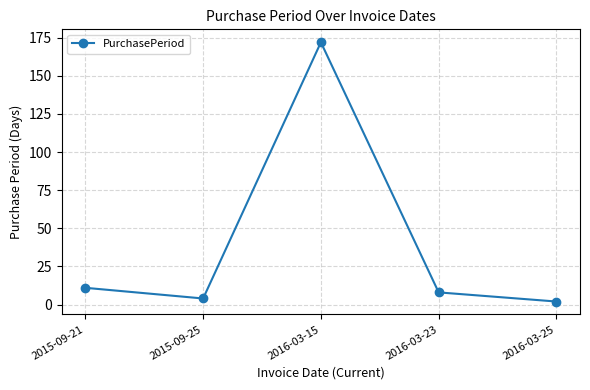

What is the greatest value displayed?

172